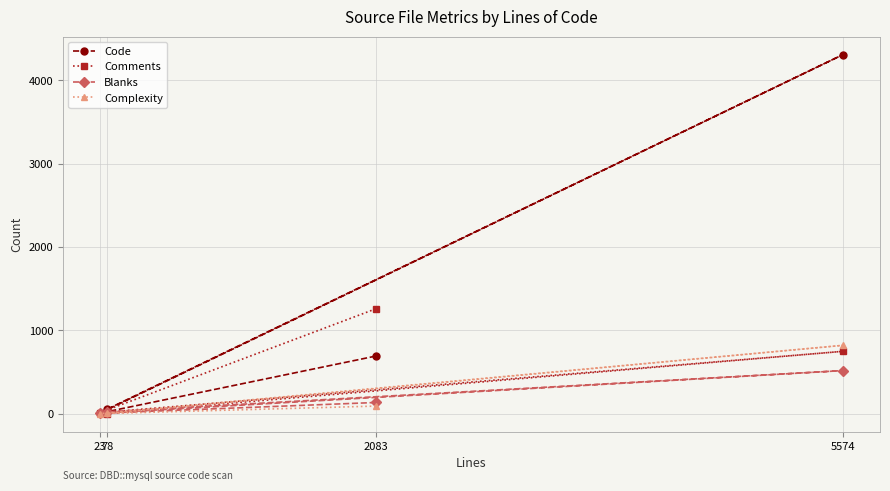

Which series has the largest range (max minus min)?

Code